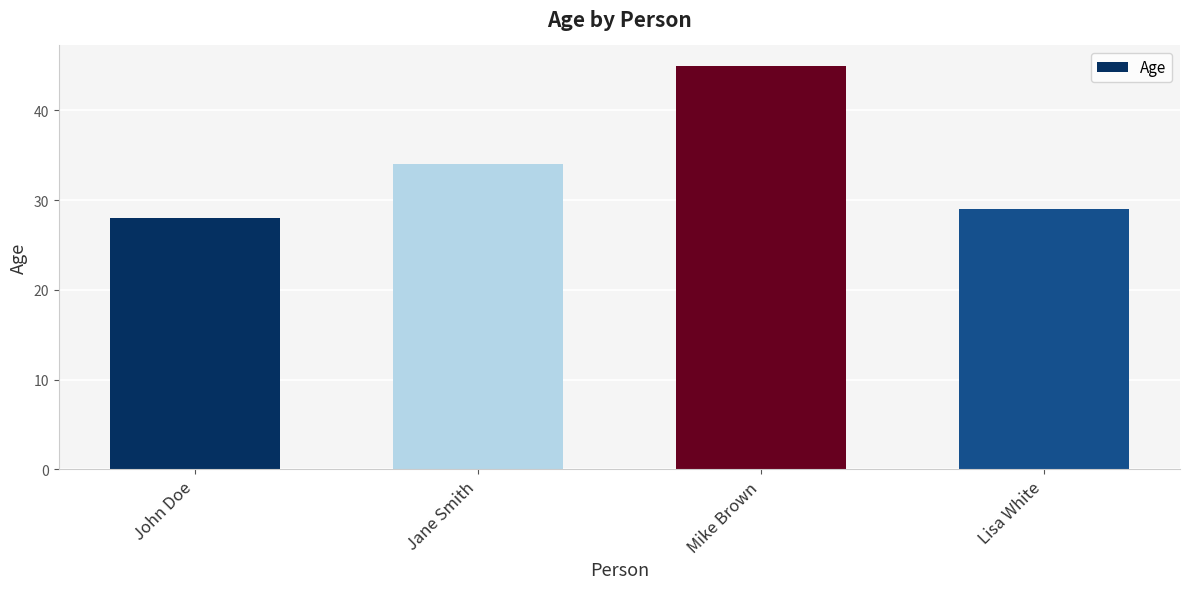

Reading right to left, list all the values displayed in this chart.

Lisa White=29	Mike Brown=45	Jane Smith=34	John Doe=28